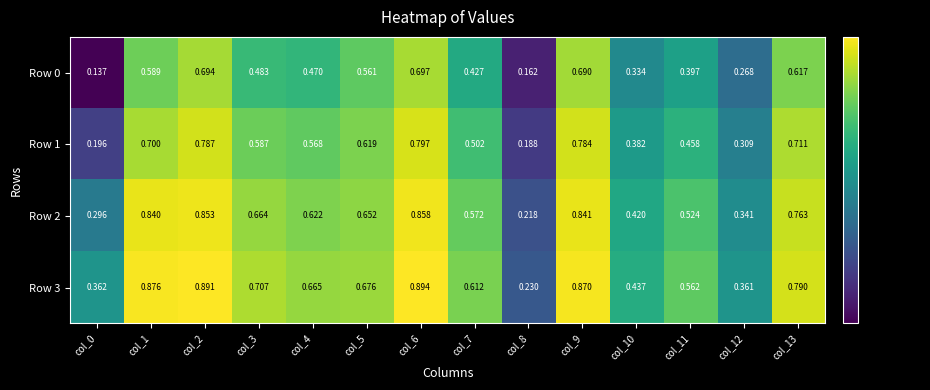

Is the value of Row 2 at col_13 greater than the value of Row 0 at col_0?

Yes